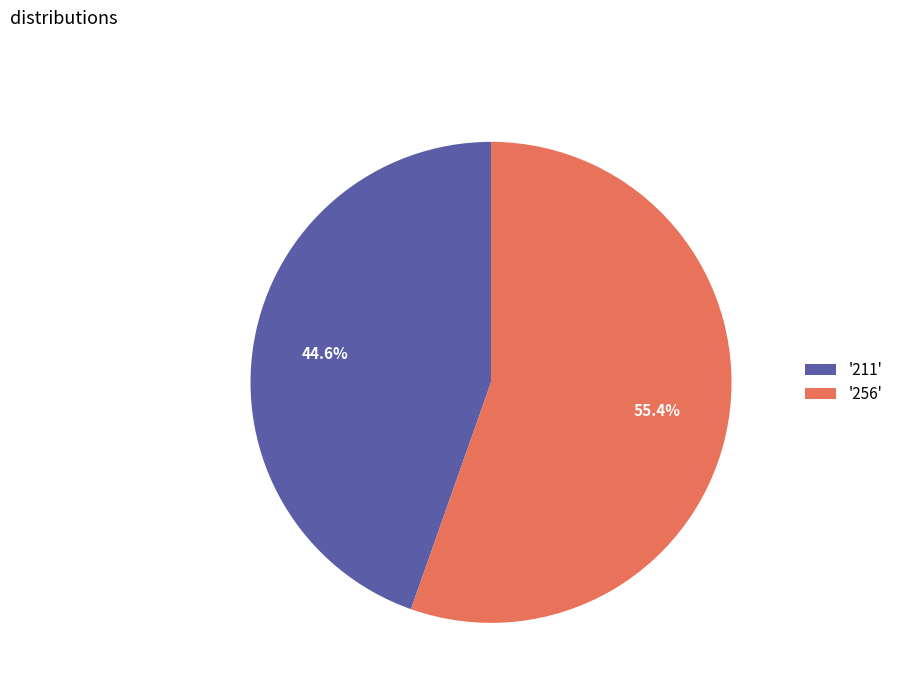

Combined, do '256' and '211' account for over 50%?

Yes